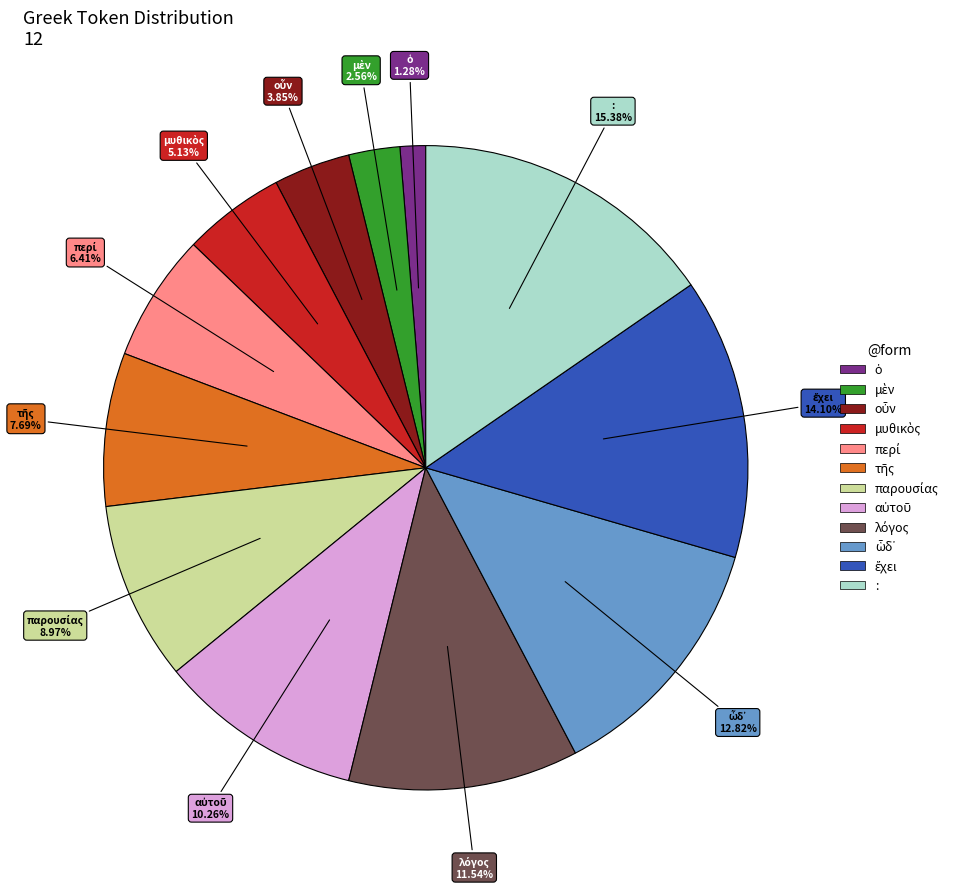

Which category has the biggest portion of the pie?

: